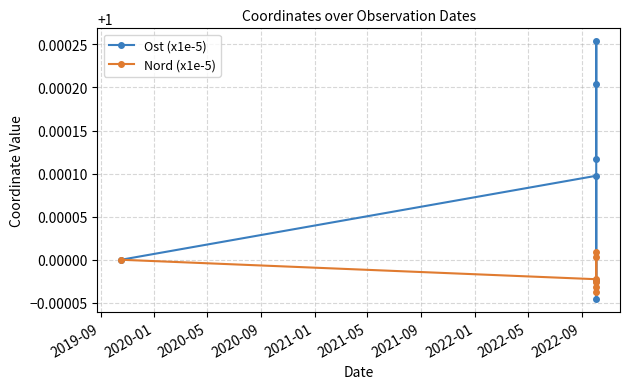

What is the highest value of the Nord (x1e-5) series?

1.0